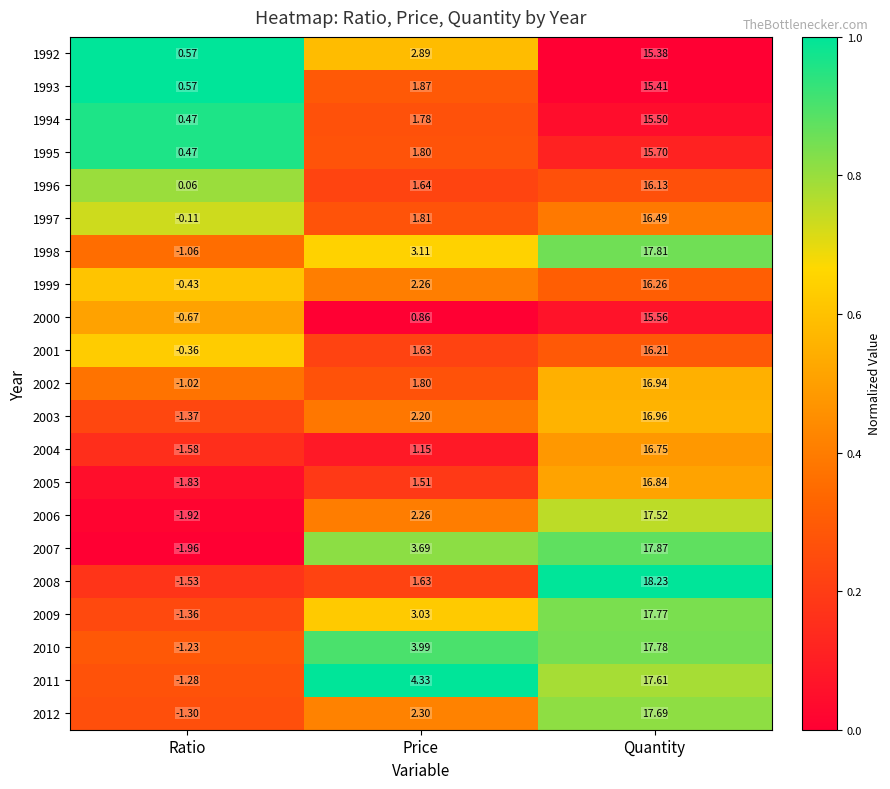

Is the value of 1998 at Price greater than the value of 2000 at Price?

Yes